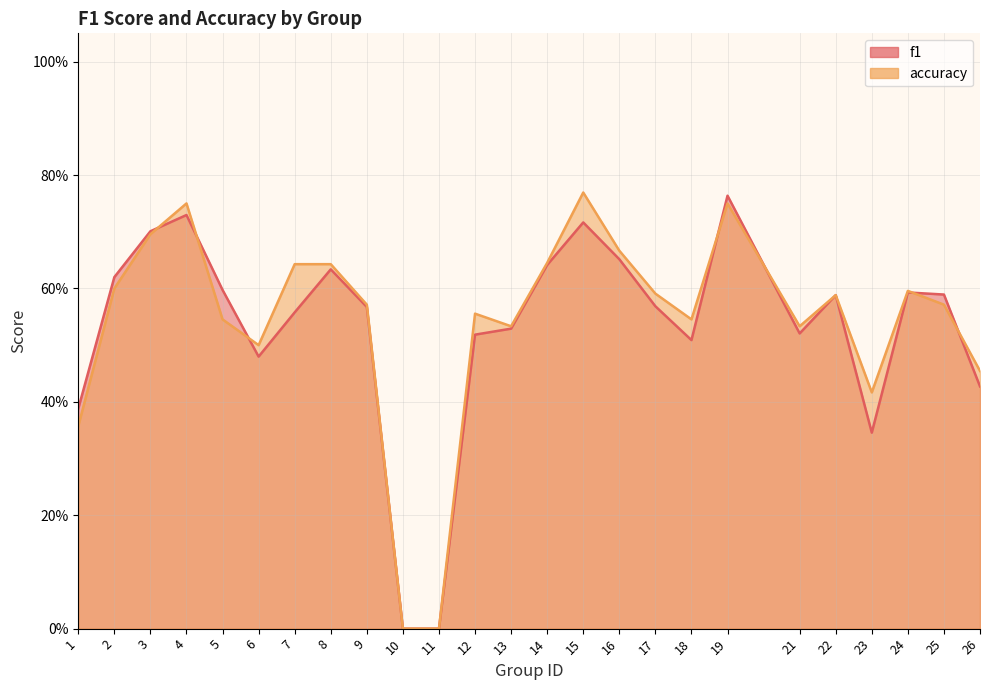

What are all the series names shown in the legend?

f1, accuracy